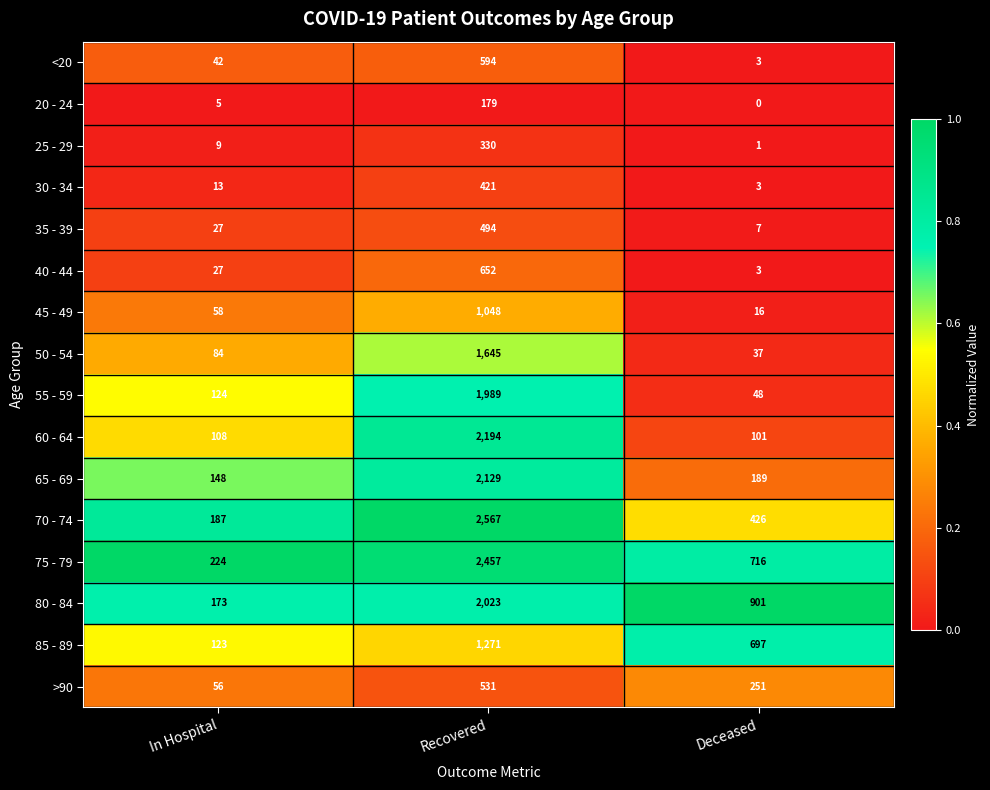

At which category is the sum across all series the highest?

Recovered